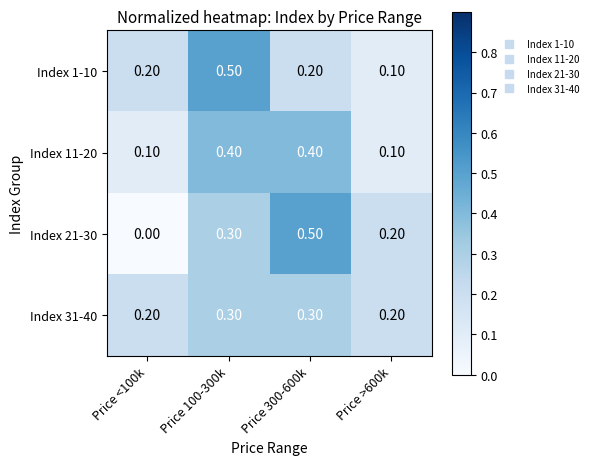

What is the difference between the highest and lowest values at Price <100k?

0.2